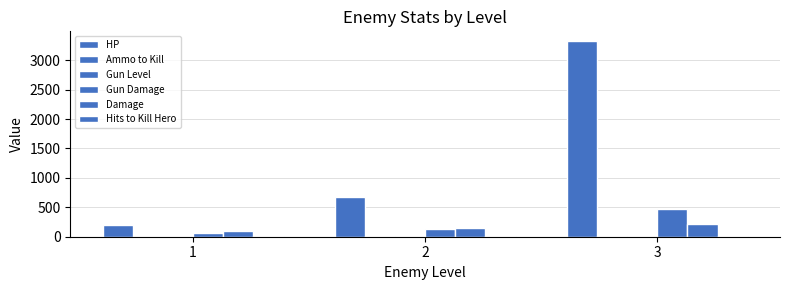

How many data points does each series have?

3